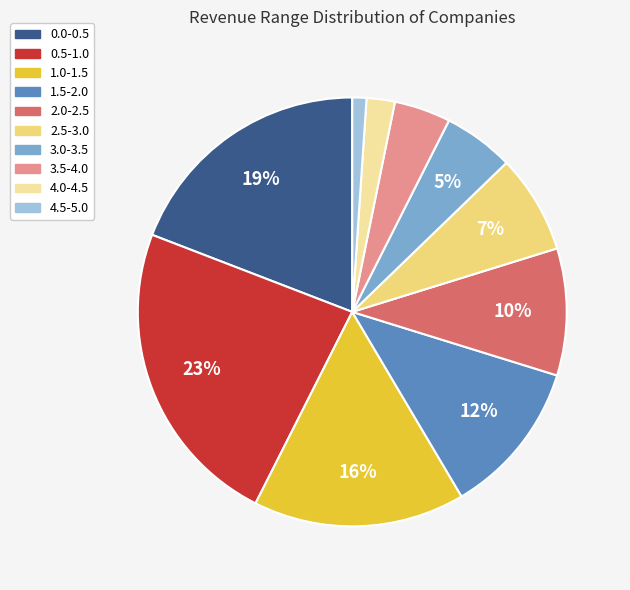

To the nearest percent, what is the difference between the 4.5-5.0 and 4.0-4.5 slice percentages?

1%